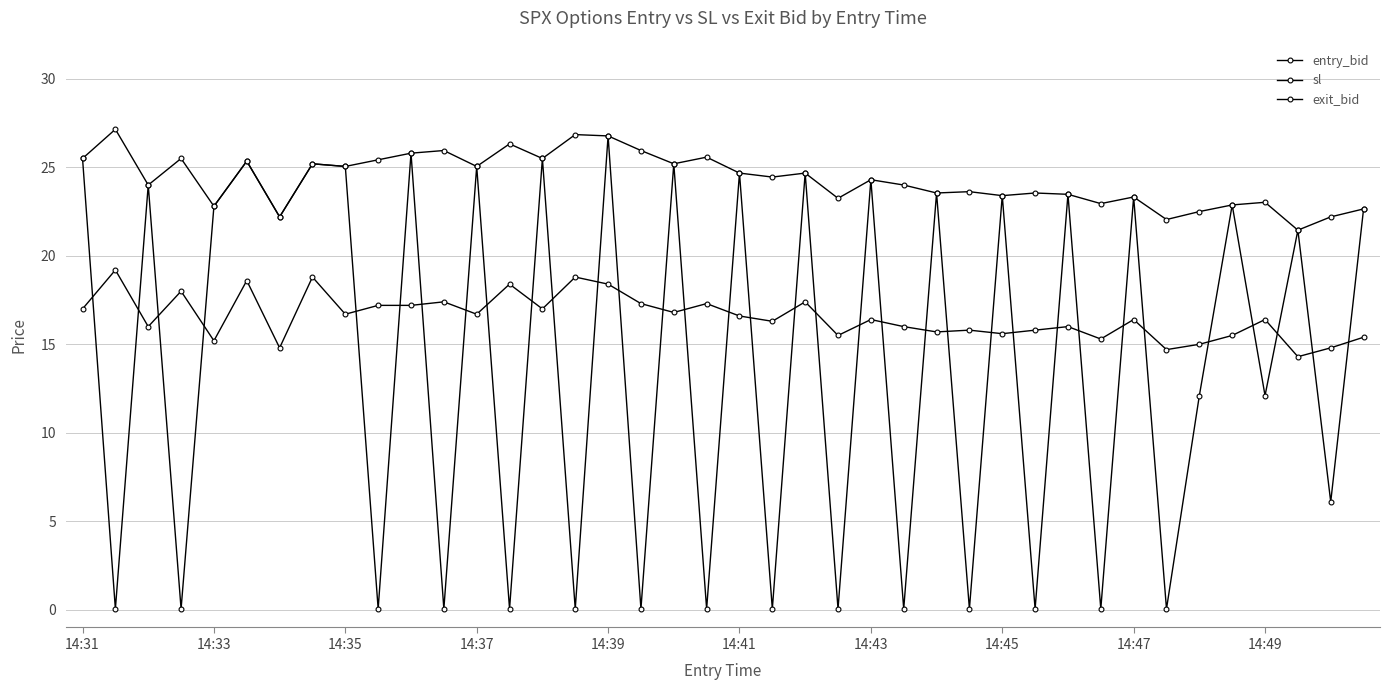

Count the number of categories in the chart.

40